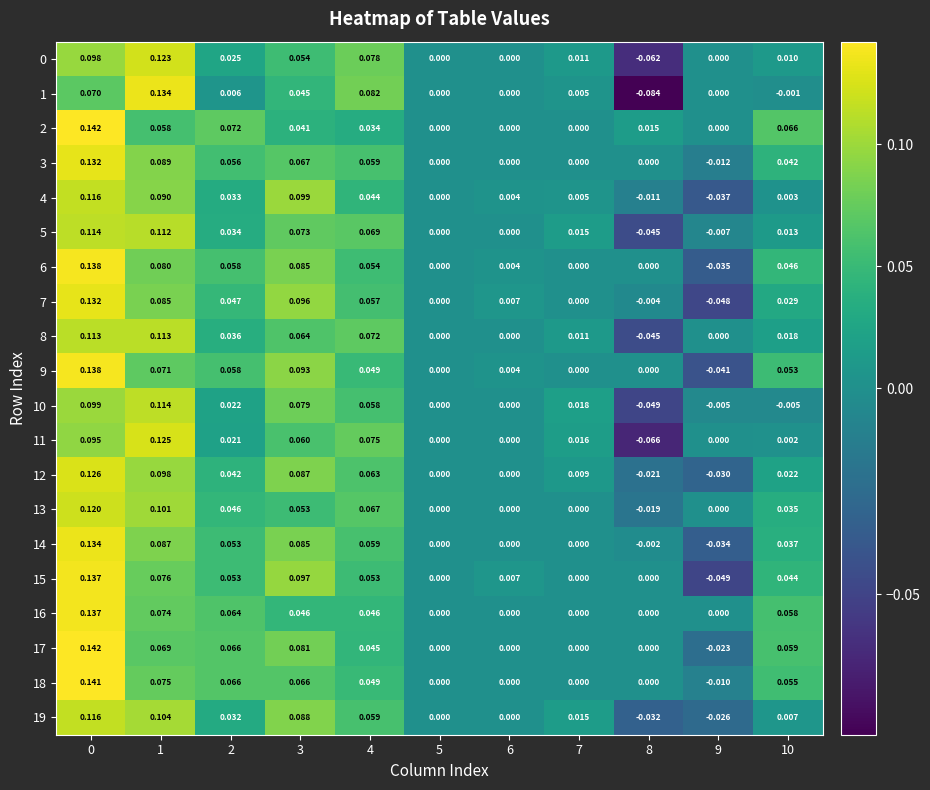

Is the value of 12 at 0 greater than the value of 15 at 0?

No